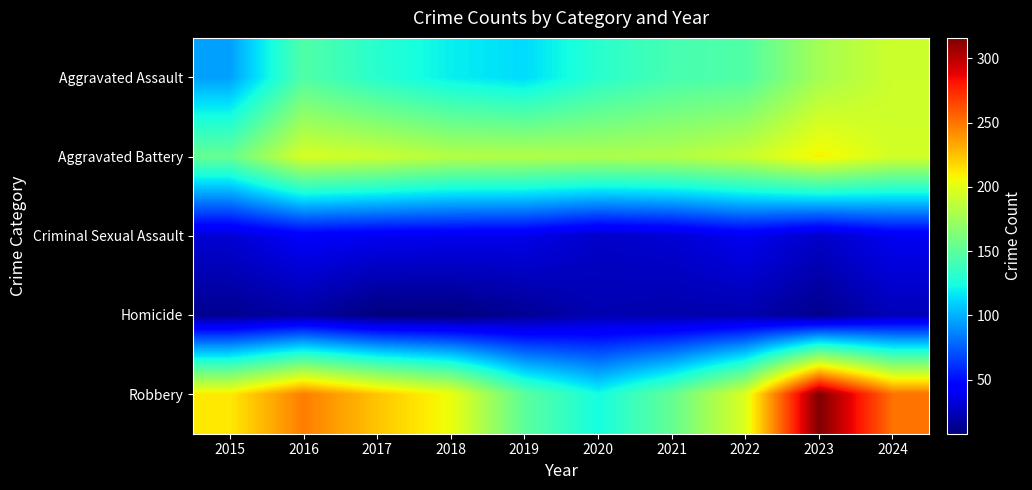

Reading left to right, what are all the values shown in this chart?

Aggravated Assault: 2015=95	2016=146	2017=131	2018=119	2019=113	2020=131	2021=142	2022=146	2023=177	2024=192
Aggravated Battery: 2015=154	2016=196	2017=191	2018=183	2019=182	2020=180	2021=182	2022=190	2023=209	2024=194
Criminal Sexual Assault: 2015=31	2016=42	2017=39	2018=38	2019=37	2020=28	2021=31	2022=39	2023=28	2024=39
Homicide: 2015=13	2016=18	2017=8	2018=8	2019=14	2020=22	2021=20	2022=21	2023=12	2024=24
Robbery: 2015=212	2016=247	2017=224	2018=204	2019=150	2020=124	2021=153	2022=198	2023=316	2024=251